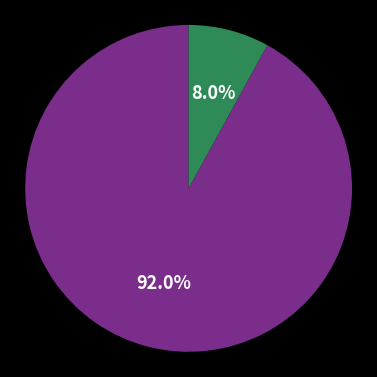

Is there any slice that represents more than half of the pie?

Yes